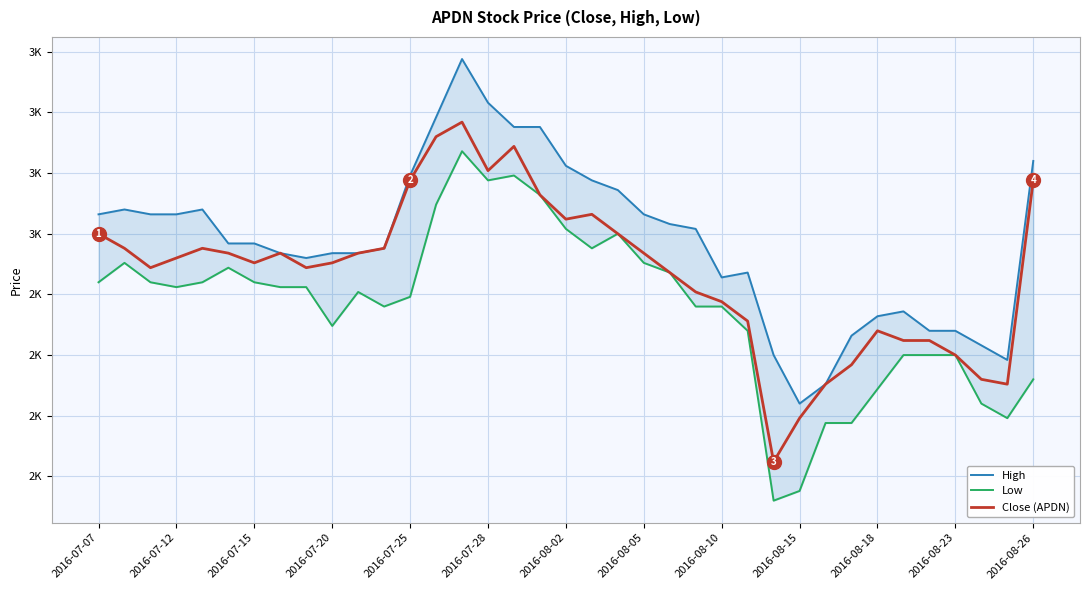

True or false: High has more than 0 points higher than both neighbors.

True